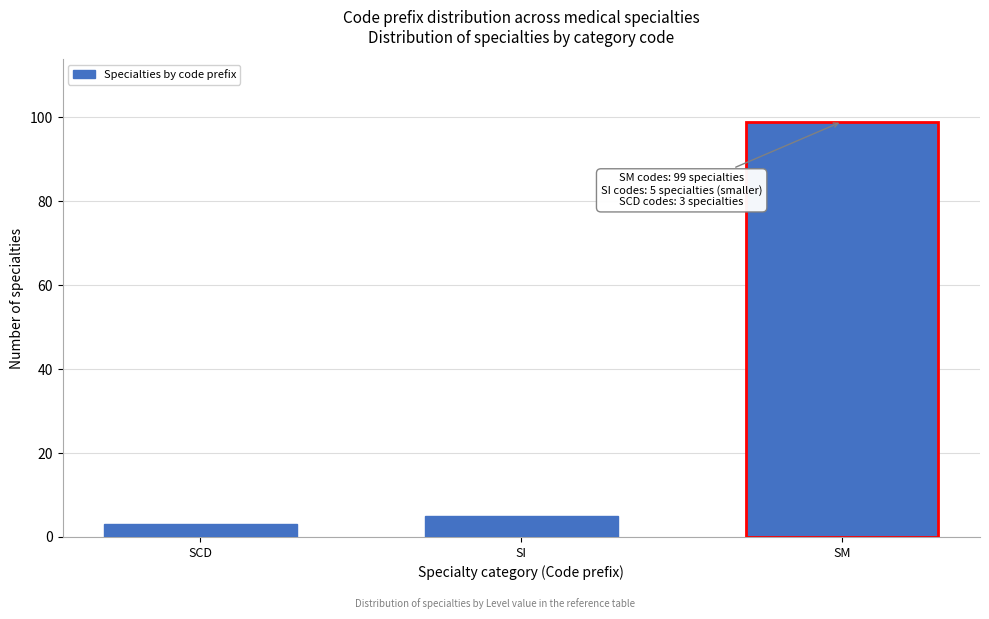

Reading right to left, transcribe all the data shown in this chart.

99	5	3